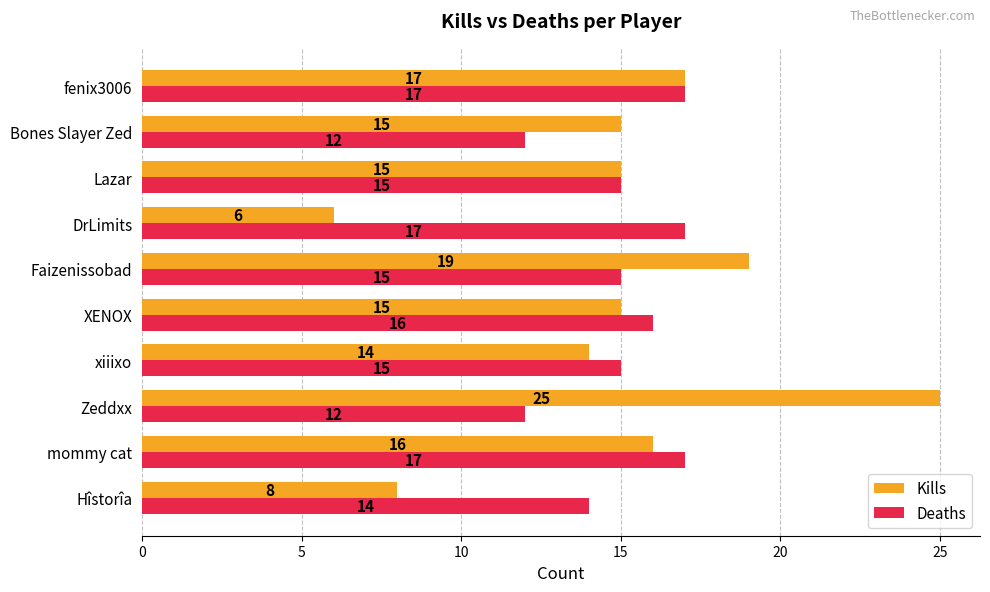

How many values in the Deaths series are below 15?

3